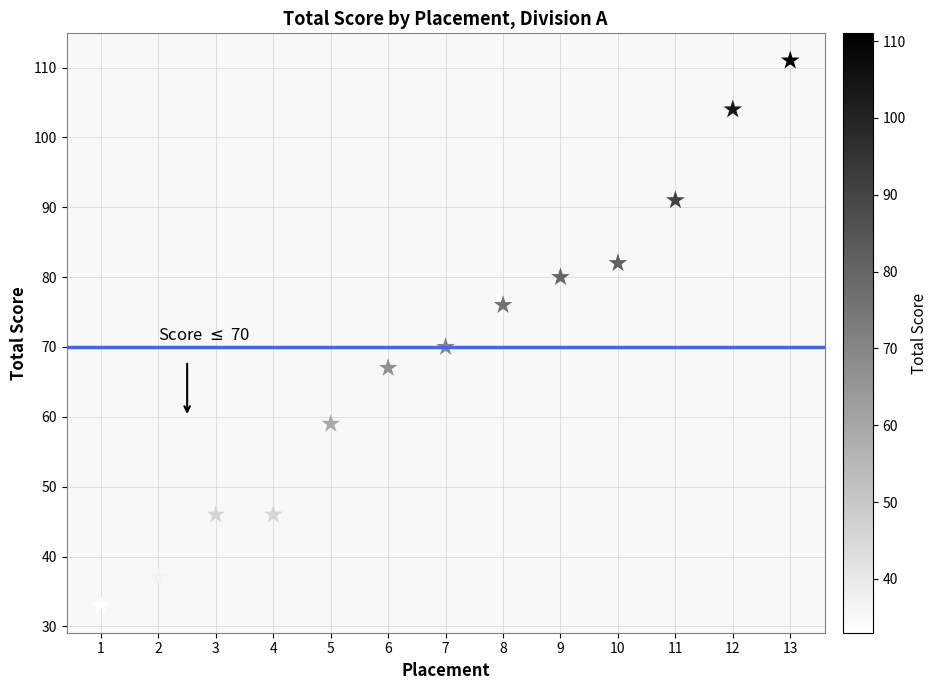

What Y value in the scatter plot is closest to 72?

70